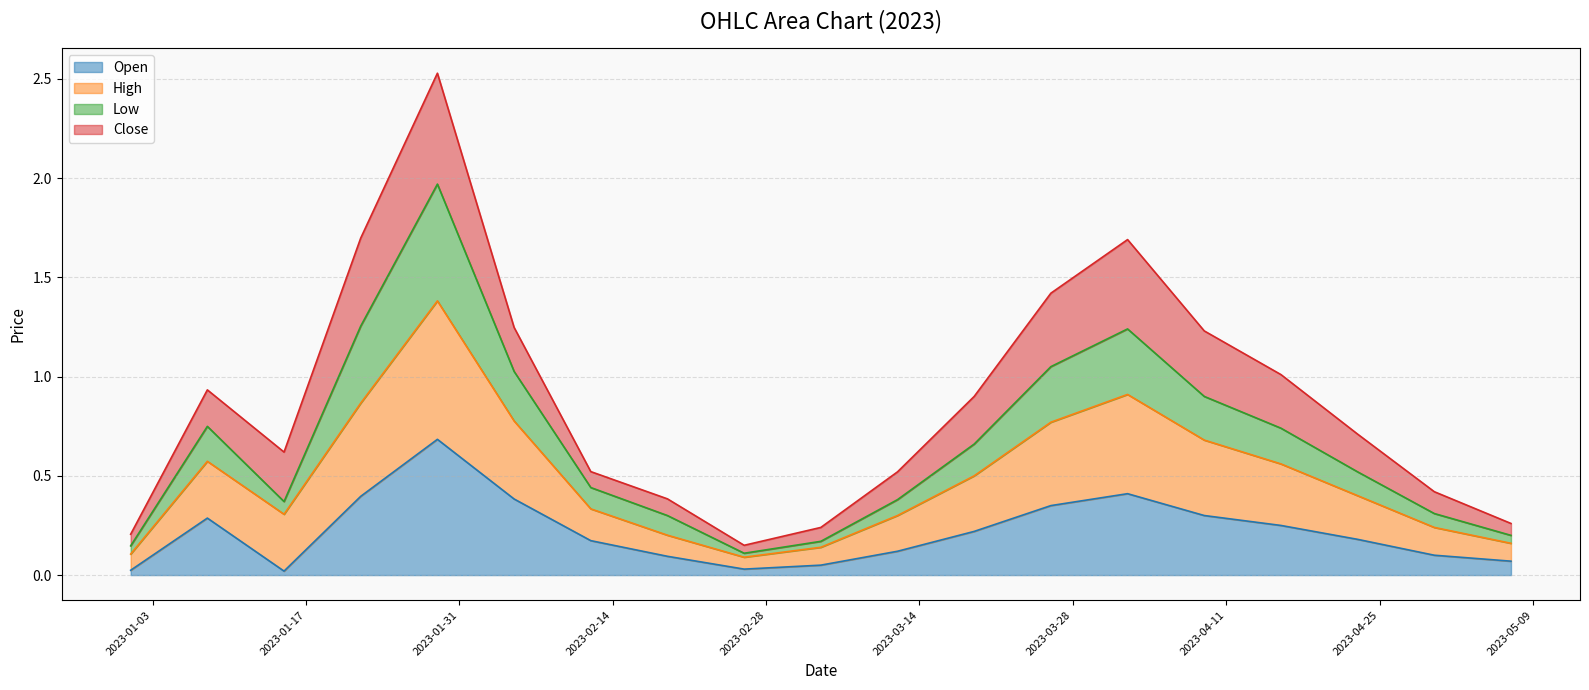

What is the highest value of the Open series?

0.7